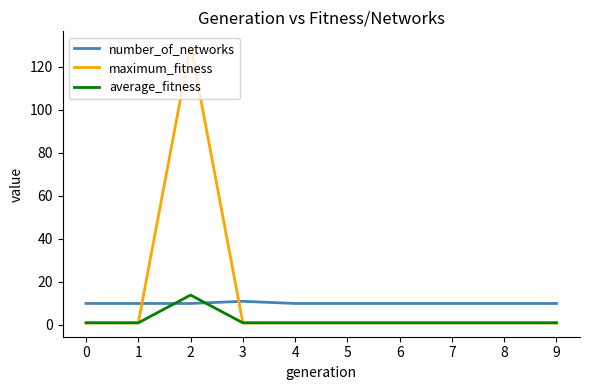

Which series has the largest range (max minus min)?

maximum_fitness